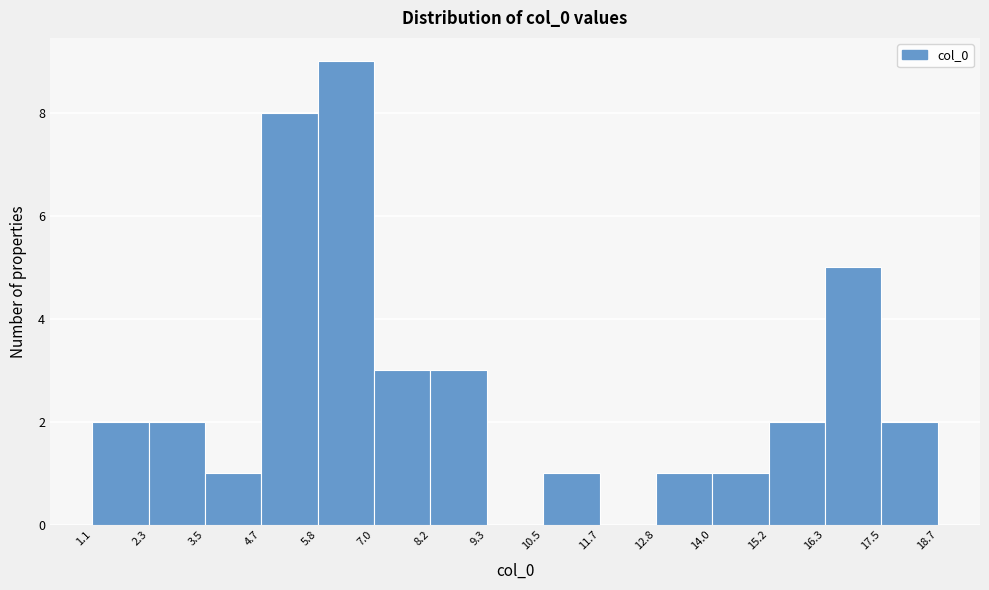

Reading left to right, list every bar in this chart as the range it spans on the x-axis followed by its height. The values are not printed on the chart, so give them approximately, as read against the axis.

1.1 to 2.3: 2
2.3 to 3.5: 2
3.5 to 4.7: 1
4.7 to 5.8: 8
5.8 to 7.0: 9
7.0 to 8.2: 3
8.2 to 9.3: 3
9.3 to 10.5: 0
10.5 to 11.7: 1
11.7 to 12.8: 0
12.8 to 14.0: 1
14.0 to 15.2: 1
15.2 to 16.3: 2
16.3 to 17.5: 5
17.5 to 18.7: 2